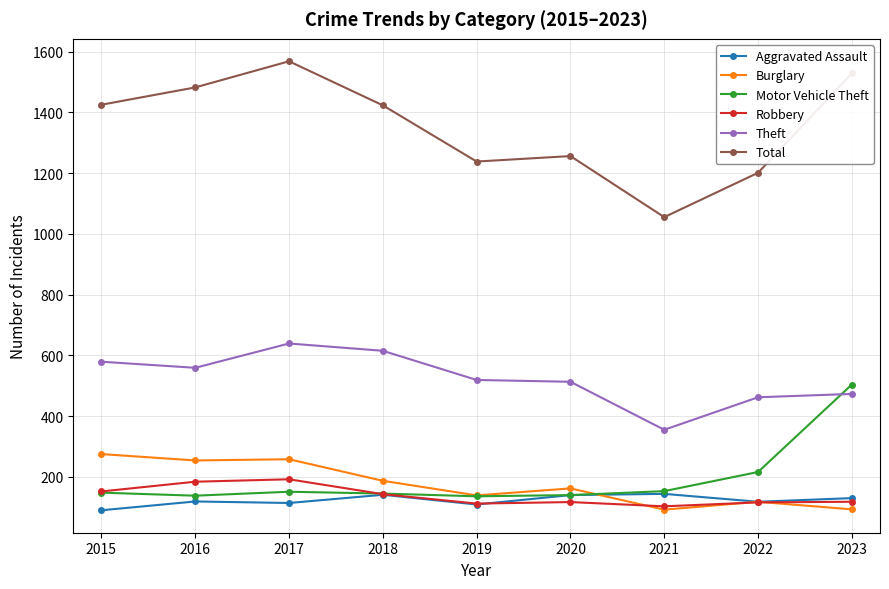

Which series has the largest total across all categories?

Total